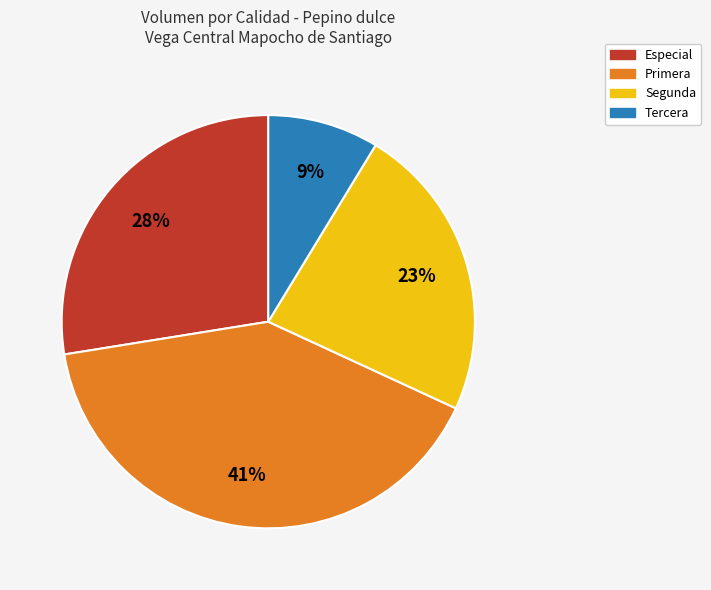

To the nearest percent, what is the difference between the largest and smallest slice percentages?

32%